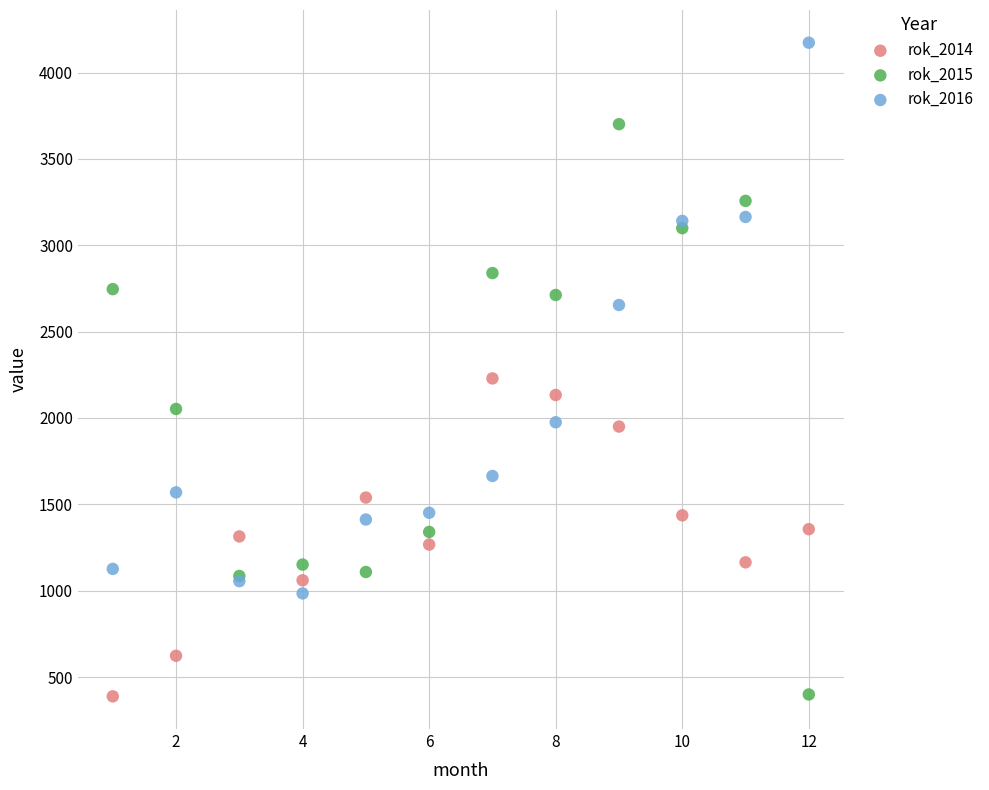

Across all series, what Y value is closest to 2280?

2229